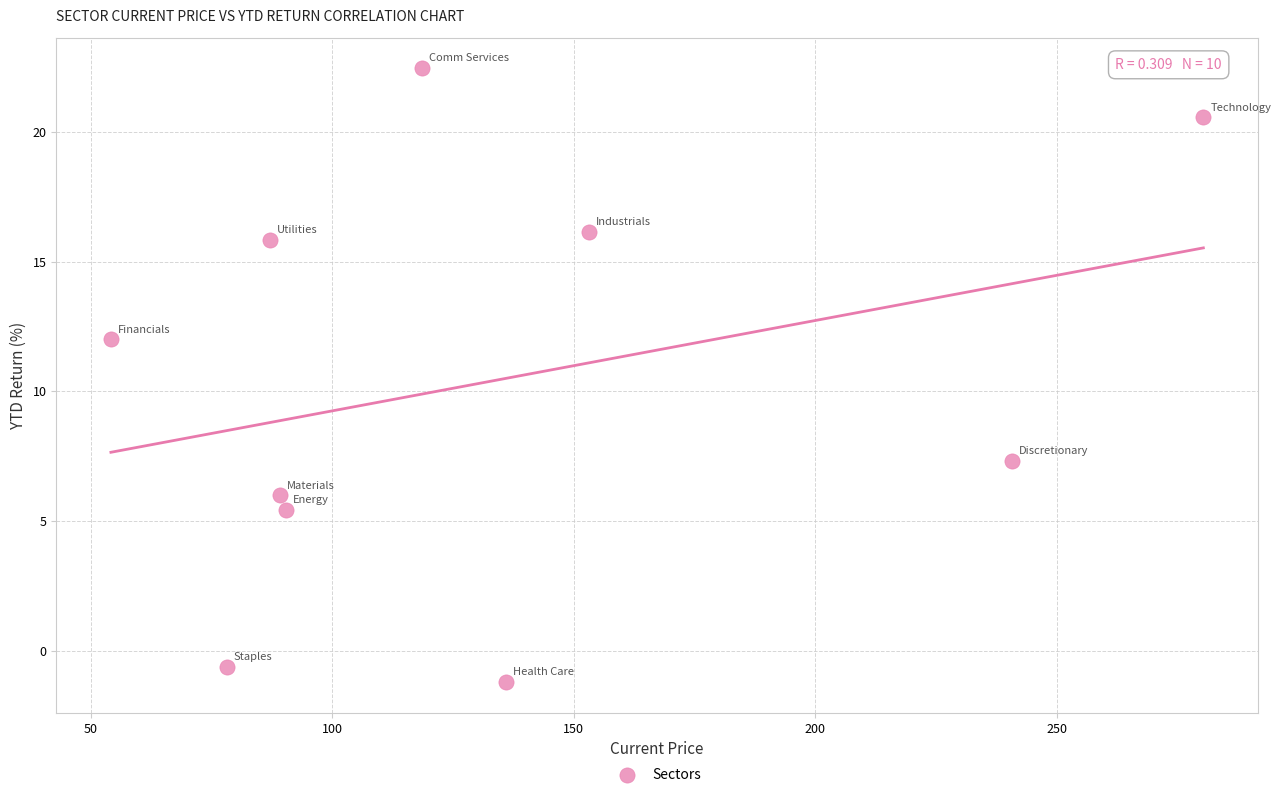

What Y value in the scatter plot is closest to 10?

12.0